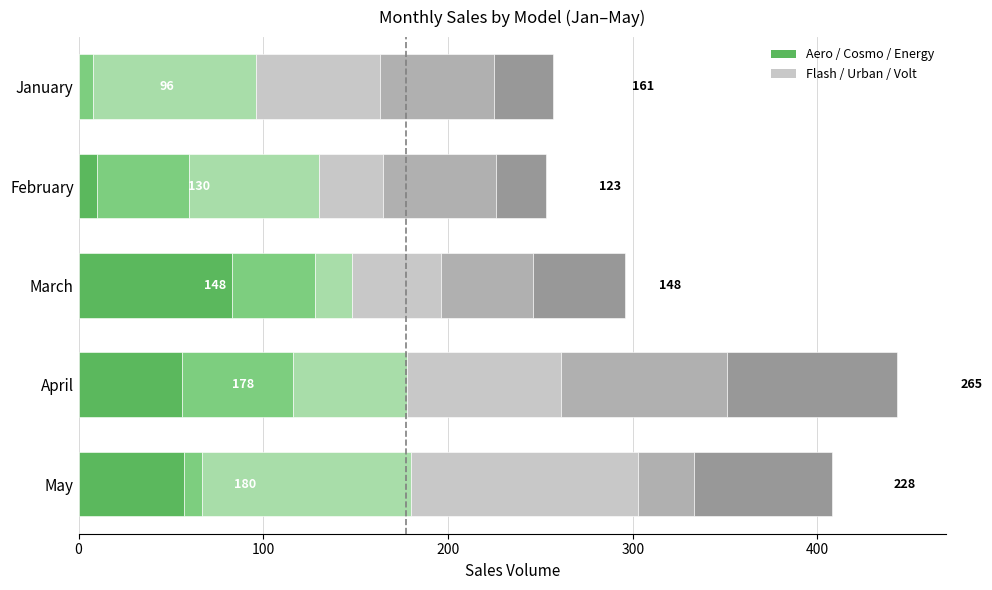

What is the total value across all series at April?

443